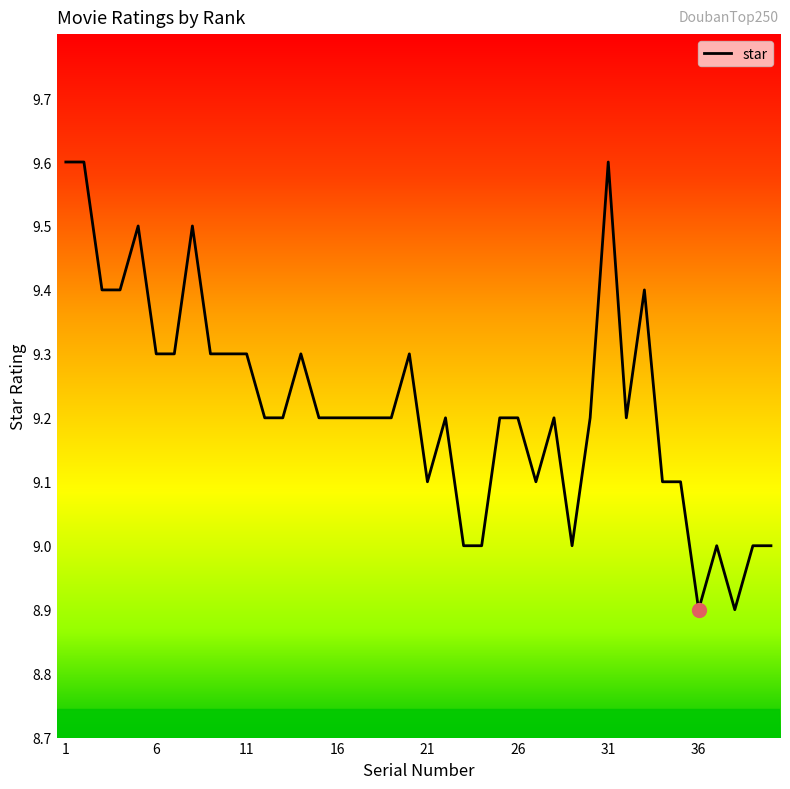

What is the greatest value displayed?

9.6